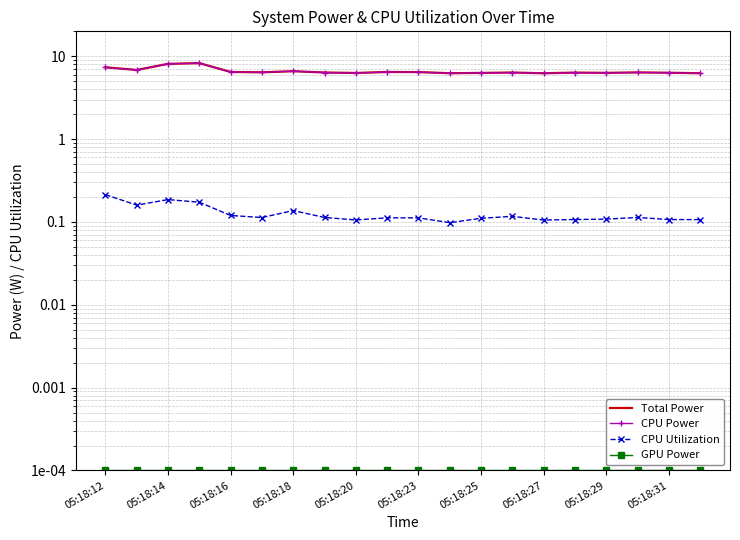

Which series has the largest range (max minus min)?

Total Power